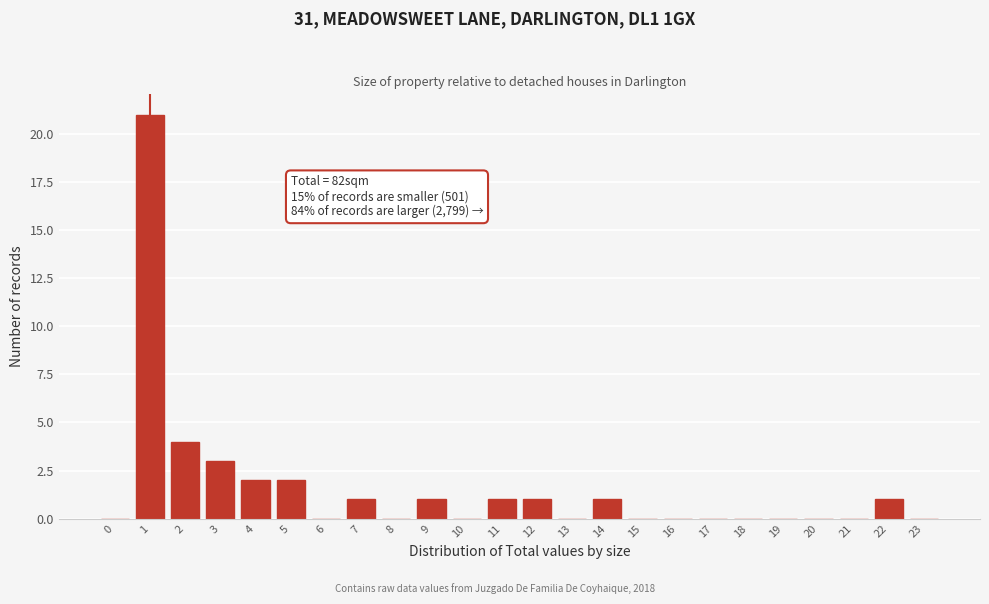

Reading right to left, transcribe all the data shown in this chart.

23=0	22=1	21=0	20=0	19=0	18=0	17=0	16=0	15=0	14=1	13=0	12=1	11=1	10=0	9=1	8=0	7=1	6=0	5=2	4=2	3=3	2=4	1=21	0=0